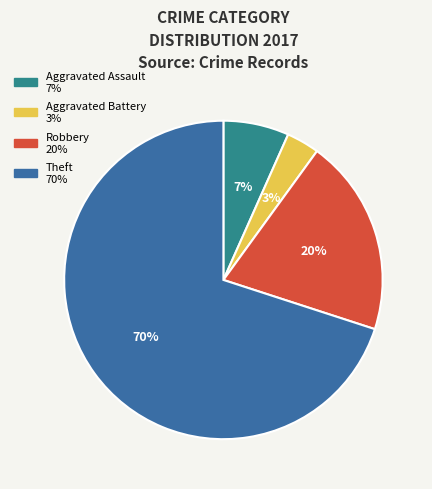

Between Aggravated Assault and Aggravated Battery, which is larger?

Aggravated Assault